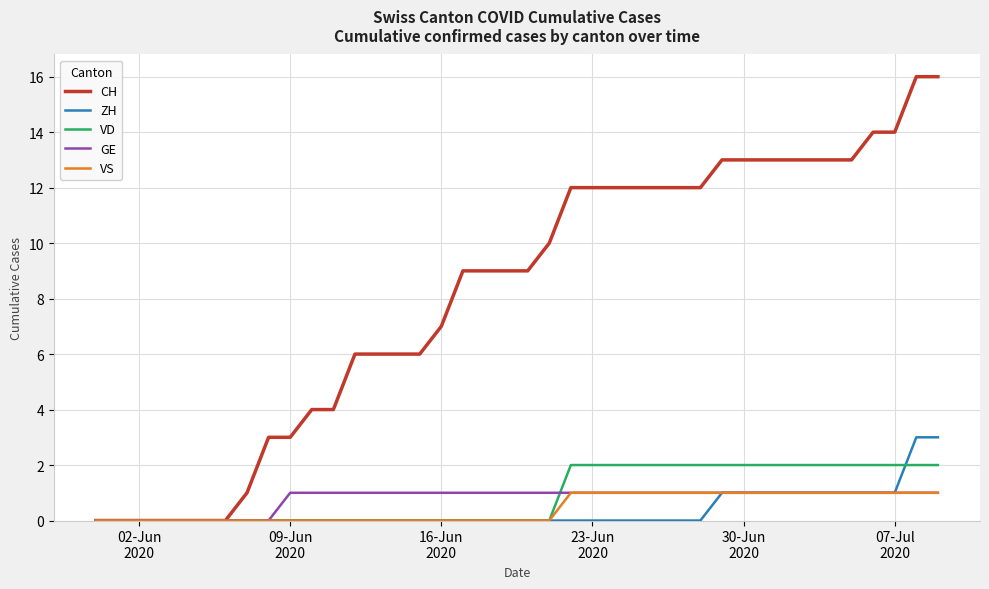

Which series has the largest range (max minus min)?

CH